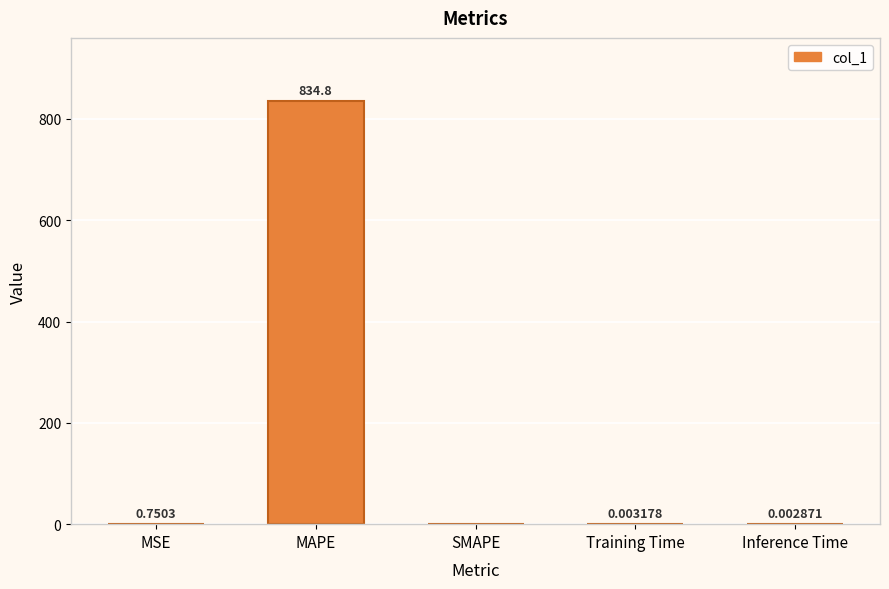

What is the change in value from MSE to MAPE?

+834.0